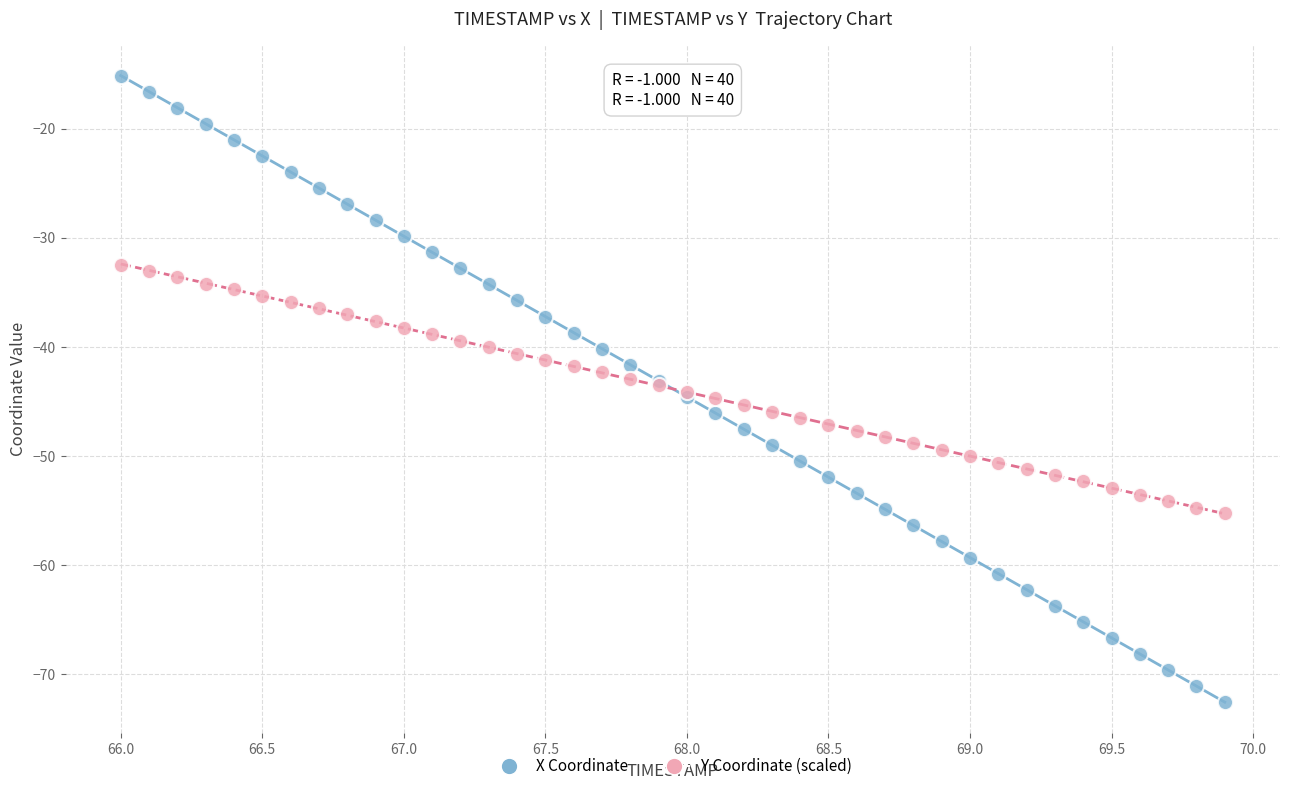

What are all the series names shown in the legend?

X Coordinate, Y Coordinate (scaled)